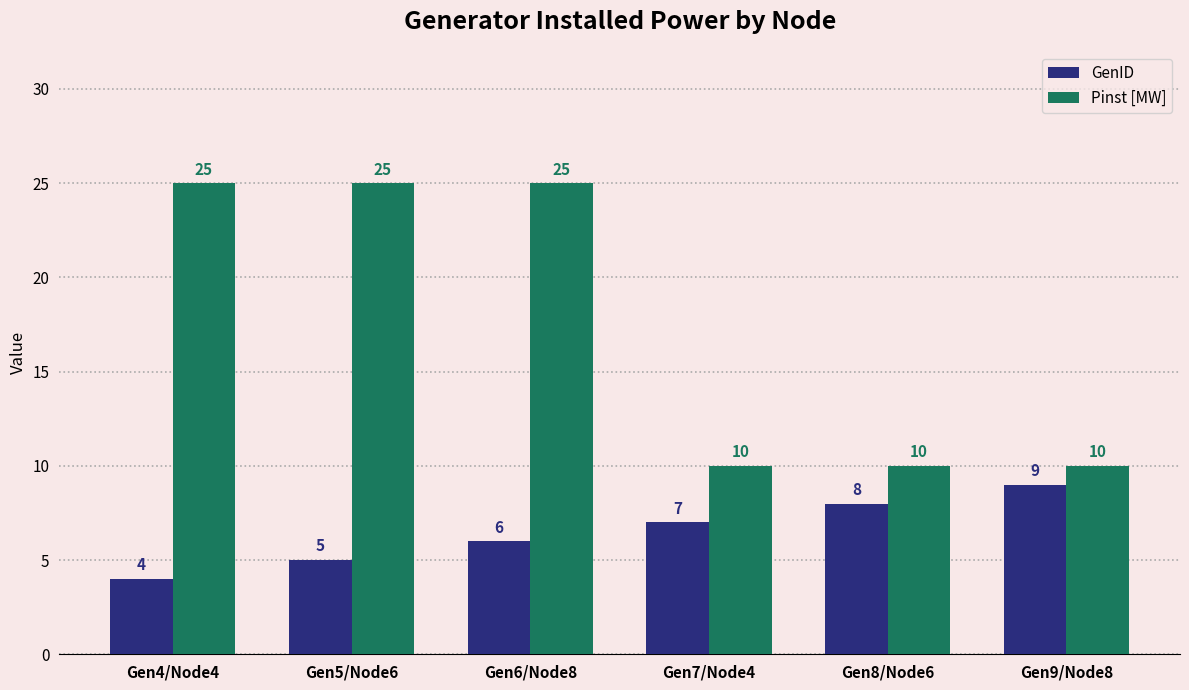

Reading left to right, transcribe all the data shown in this chart.

GenID: 4	5	6	7	8	9
Pinst [MW]: 25	25	25	10	10	10